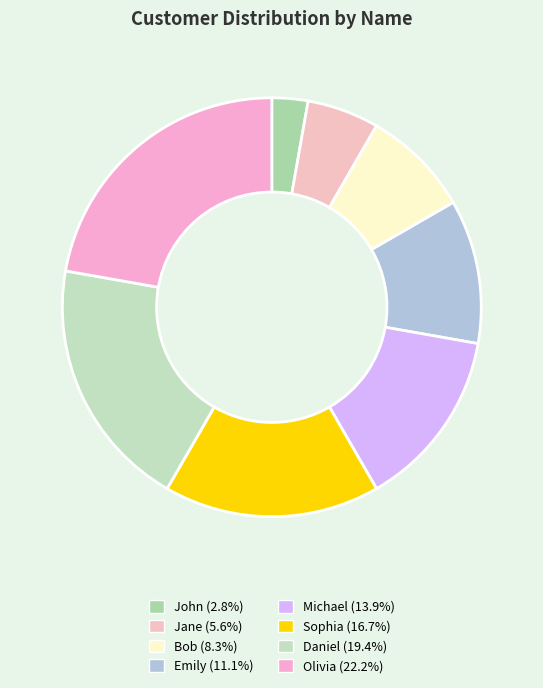

Is Jane the majority of the pie?

No